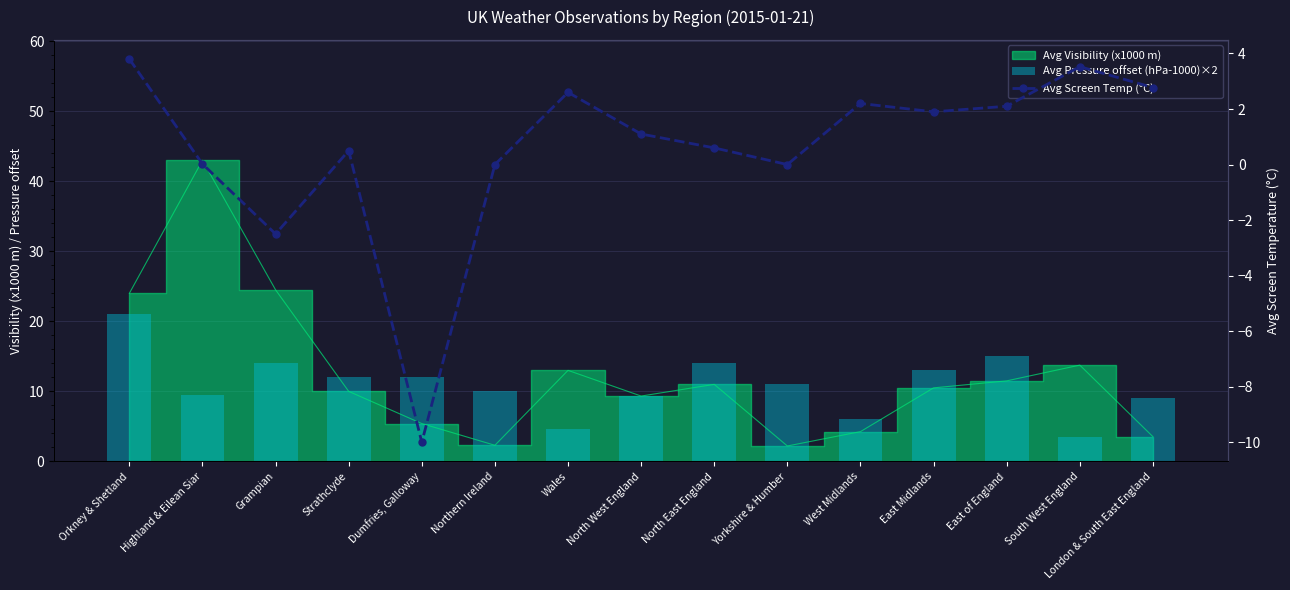

At which label does Avg Pressure offset (hPa-1000)×2 first exceed 11?

Orkney & Shetland